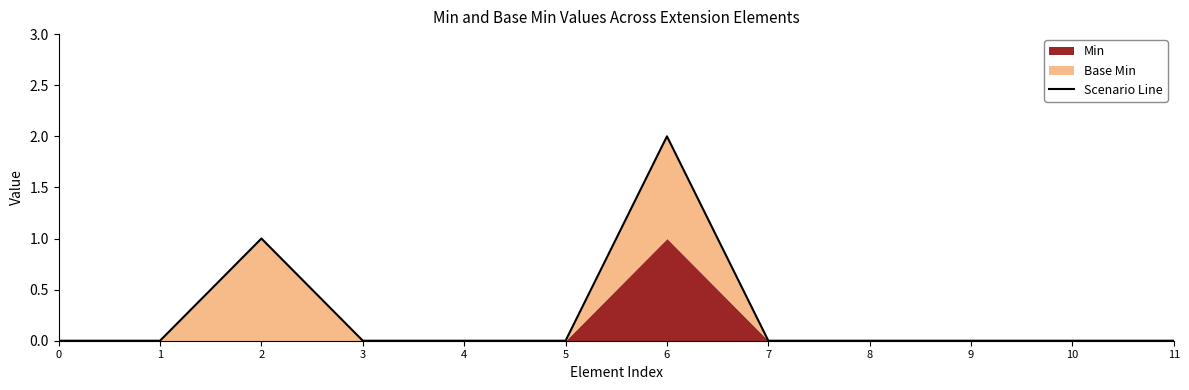

The value at 11 is -1. True or false?

False